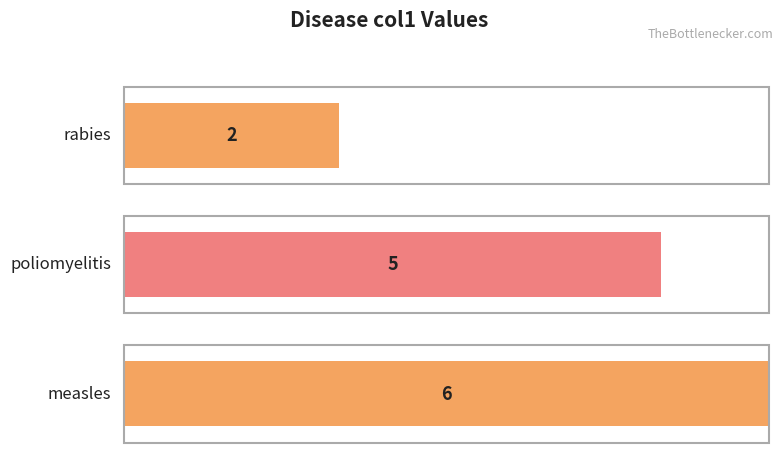

What is the label of the 3rd bar from the right?

poliomyelitis